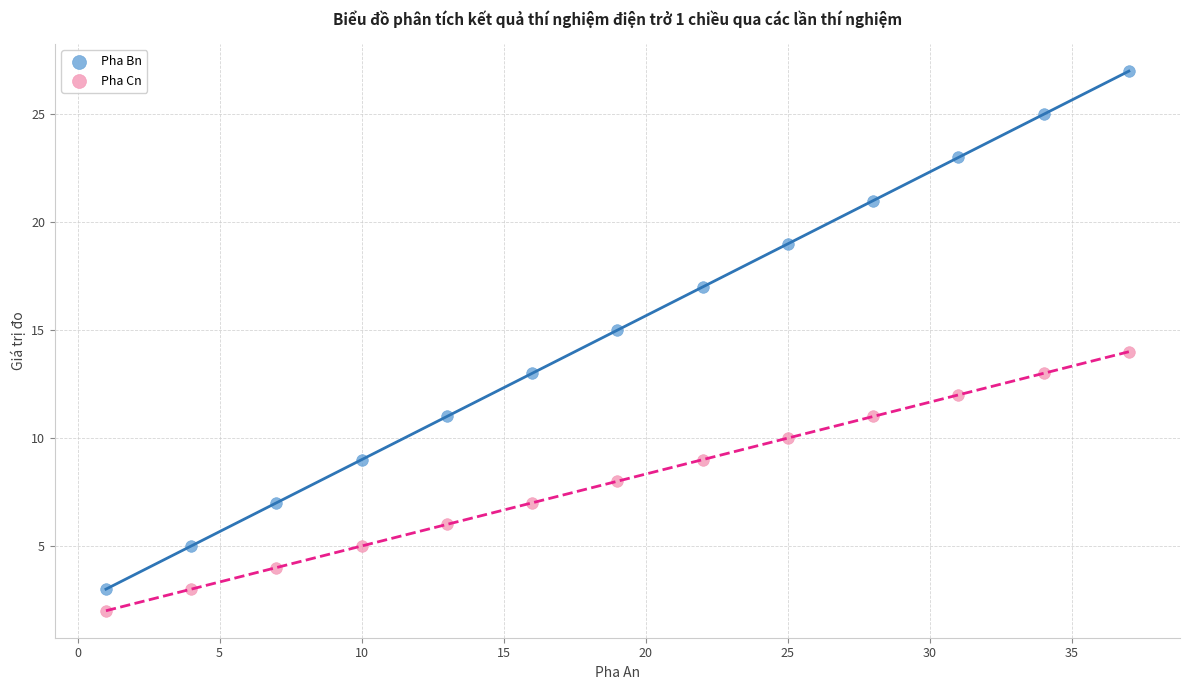

Which series contains the lowest Y value?

Pha Cn